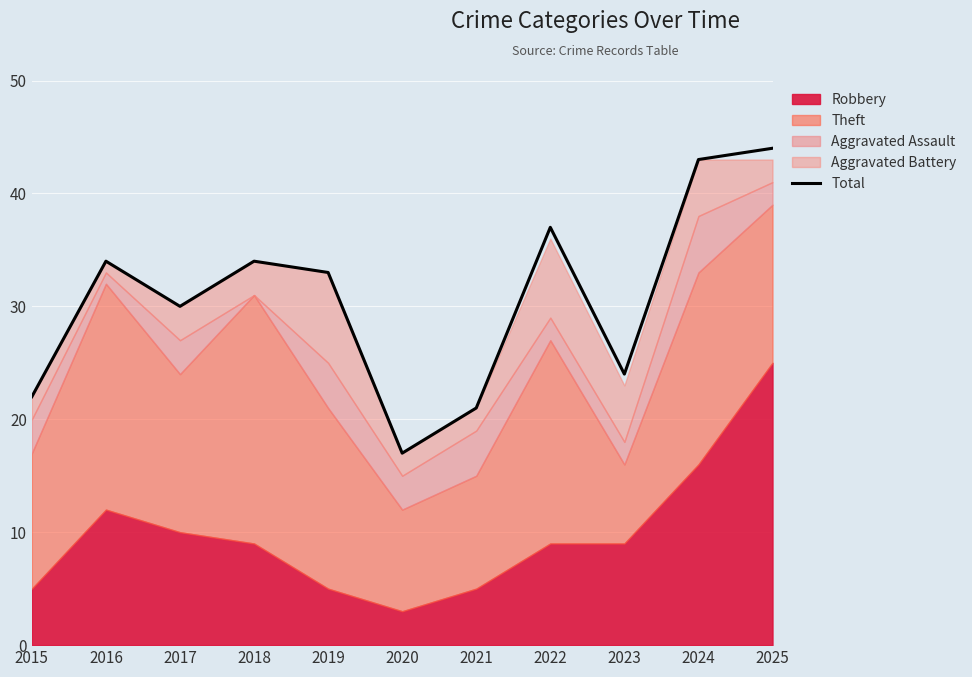

Approximately how many times larger is the value at 2025 compared to 2021?

2.1